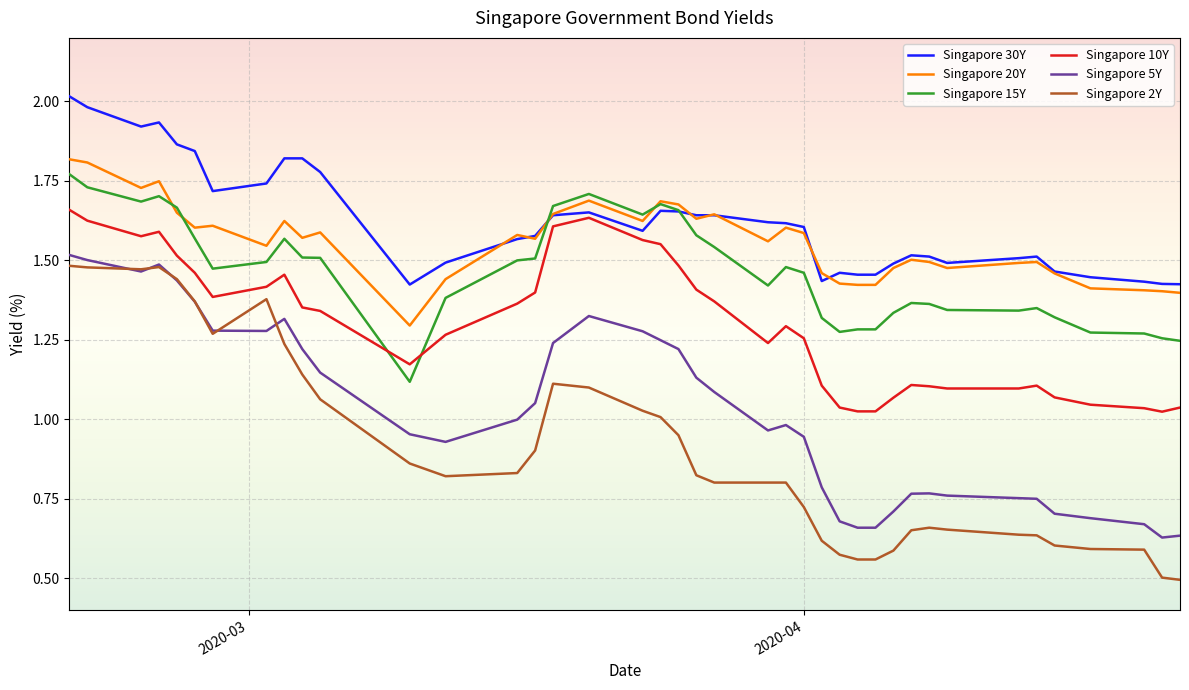

True or false: Singapore 20Y and Singapore 10Y intersect in this chart.

False